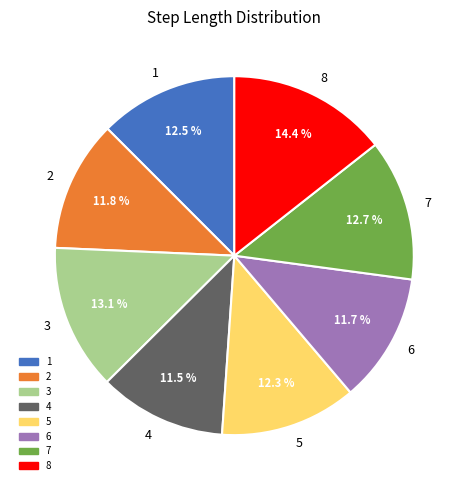

Is there any slice that represents more than half of the pie?

No